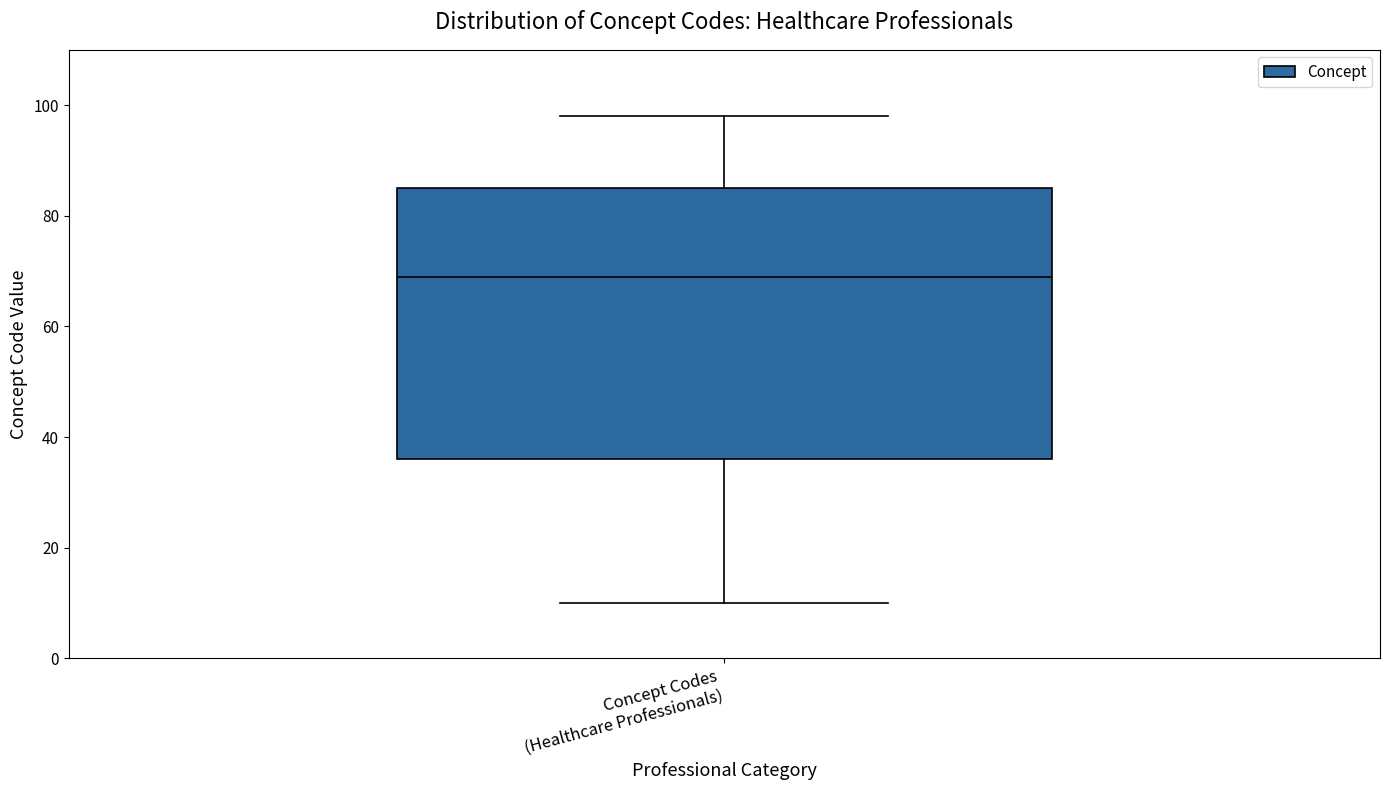

Transcribe this box plot: give where the median line is, the range the box spans, and where the two whiskers end, as read against the y-axis. The values are not printed on the chart, so give them approximately, as read against the axis.

median 70, box 36 to 86, whiskers 10 to 98